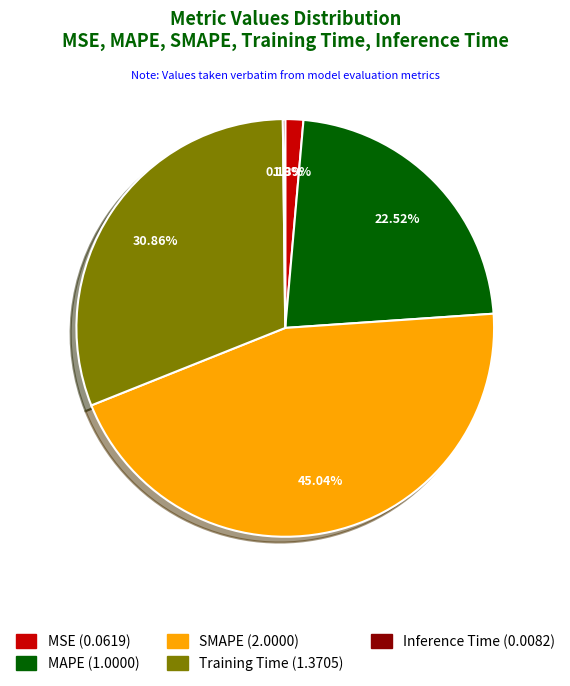

What portion of the pie excludes Training Time?

69.1%